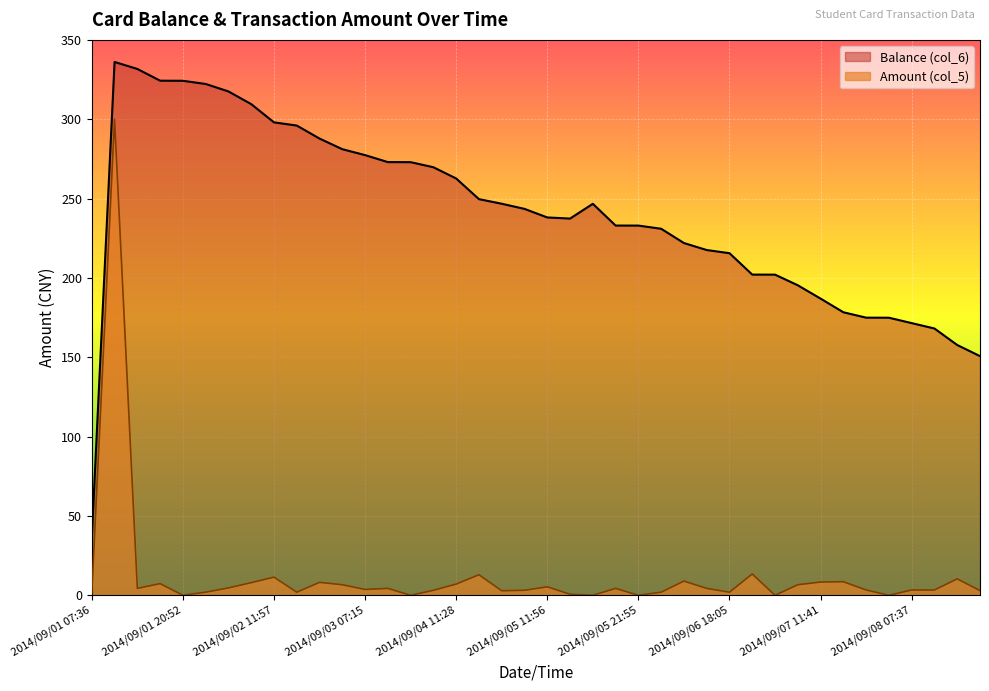

Count the number of data series in this chart.

2